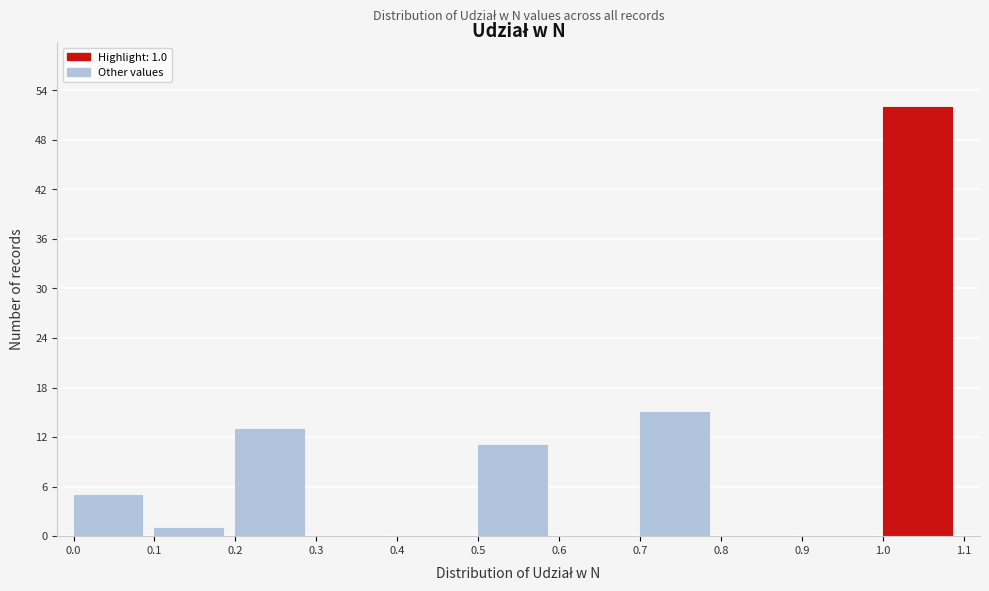

Over which range of the x-axis is the bar tallest?

1.0 to 1.1